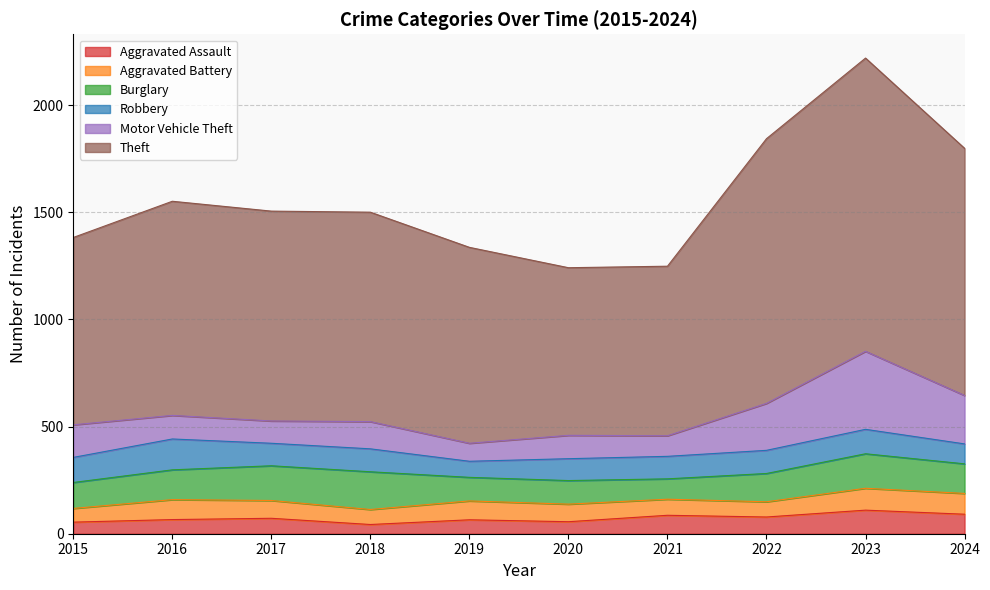

At which label is Theft closest to 1075?

2016